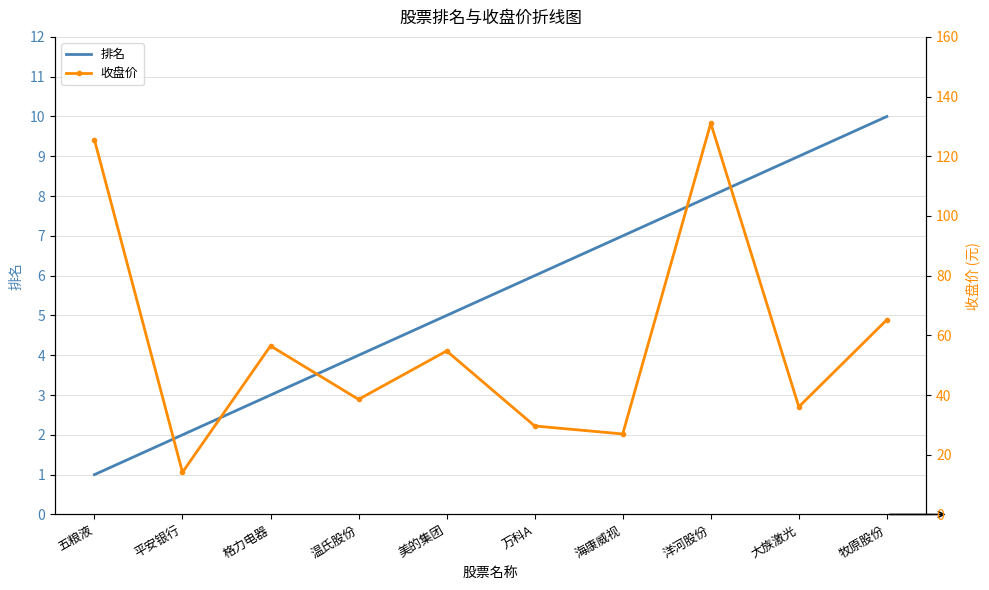

How many values in the 排名 series exceed 6?

4